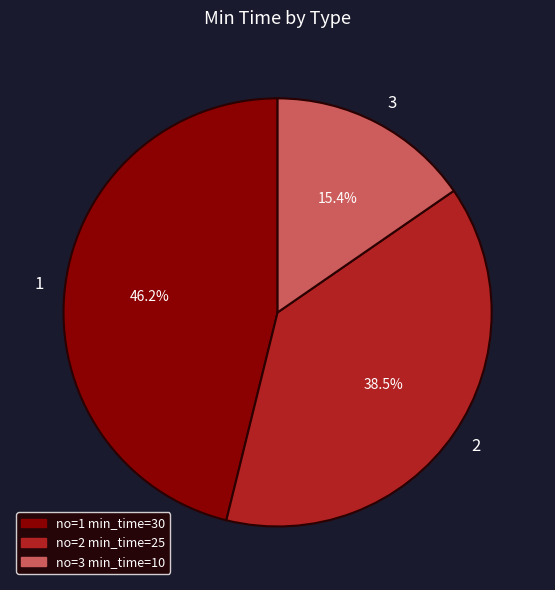

Count the number of slices in the pie.

3